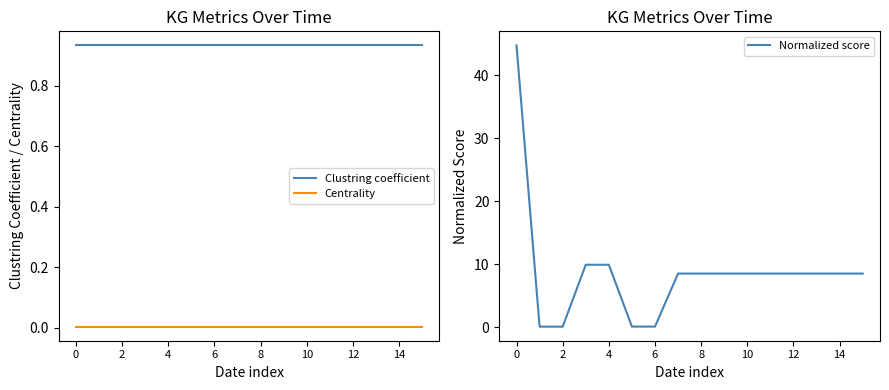

Reading left to right, transcribe all the data shown in this chart.

Clustring coefficient: 0.9	0.9	0.9	0.9	0.9	0.9	0.9	0.9	0.9	0.9	0.9	0.9	0.9	0.9	0.9	0.9
Centrality: 0.0	0.0	0.0	0.0	0.0	0.0	0.0	0.0	0.0	0.0	0.0	0.0	0.0	0.0	0.0	0.0
Normalized score: 44.7	0.1	0.1	9.9	9.9	0.1	0.1	8.5	8.5	8.5	8.5	8.5	8.5	8.5	8.5	8.5